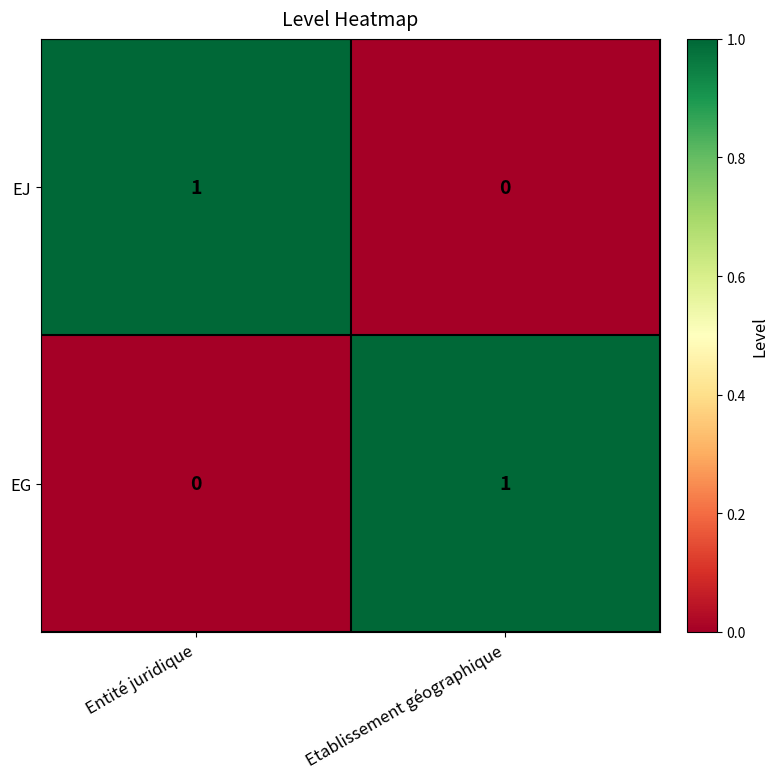

Reading right to left, list all the values displayed in this chart.

EJ: Etablissement géographique=0	Entité juridique=1
EG: Etablissement géographique=1	Entité juridique=0